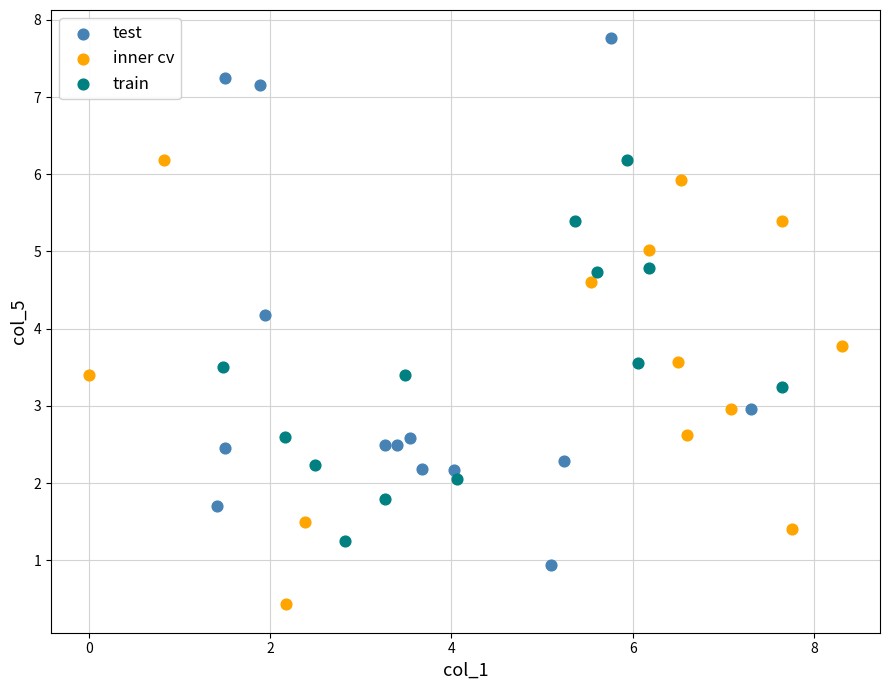

Which series has the widest spread of Y values?

test